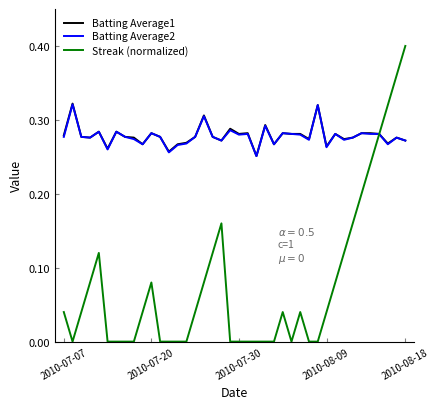

How many lines are shown in the chart?

3